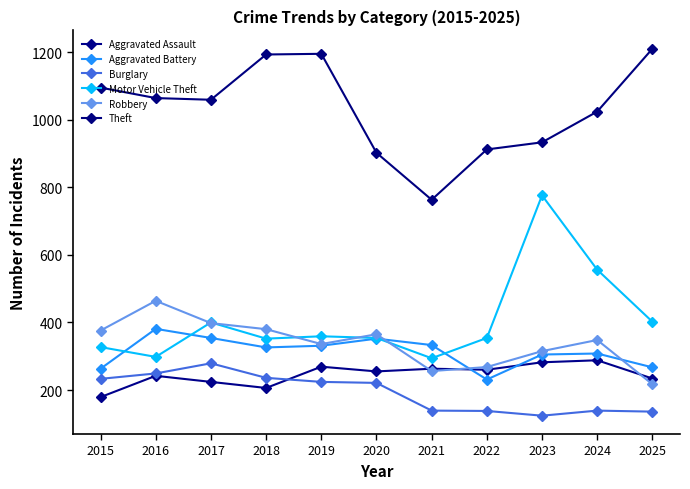

Which category has the lowest value in the Motor Vehicle Theft series?

2021